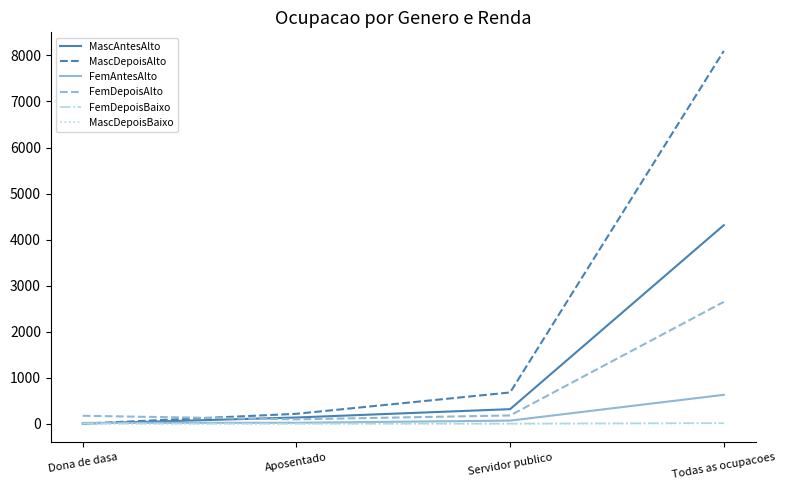

Count the number of categories in the chart.

4